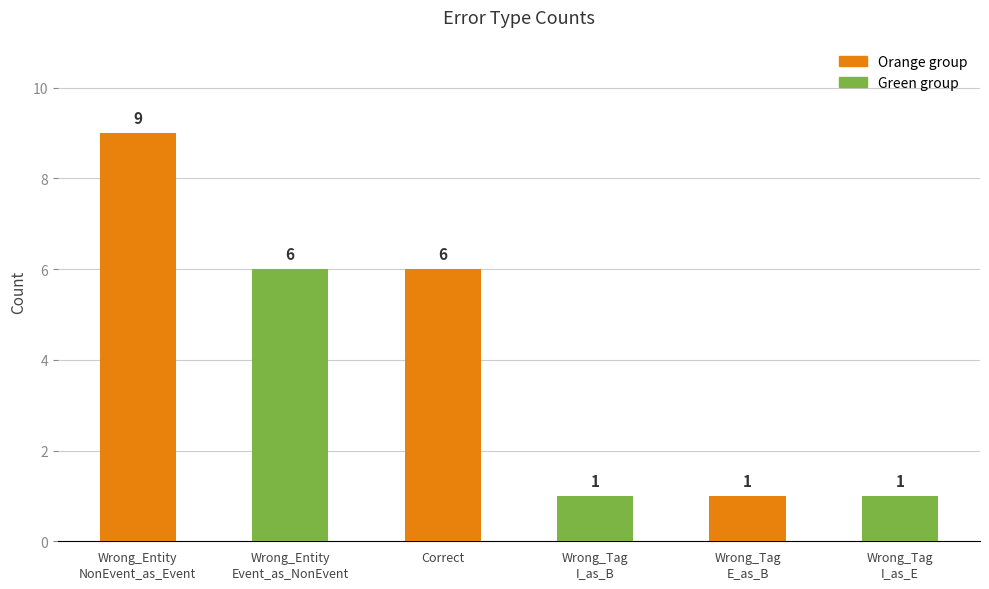

What is the greatest value displayed?

9